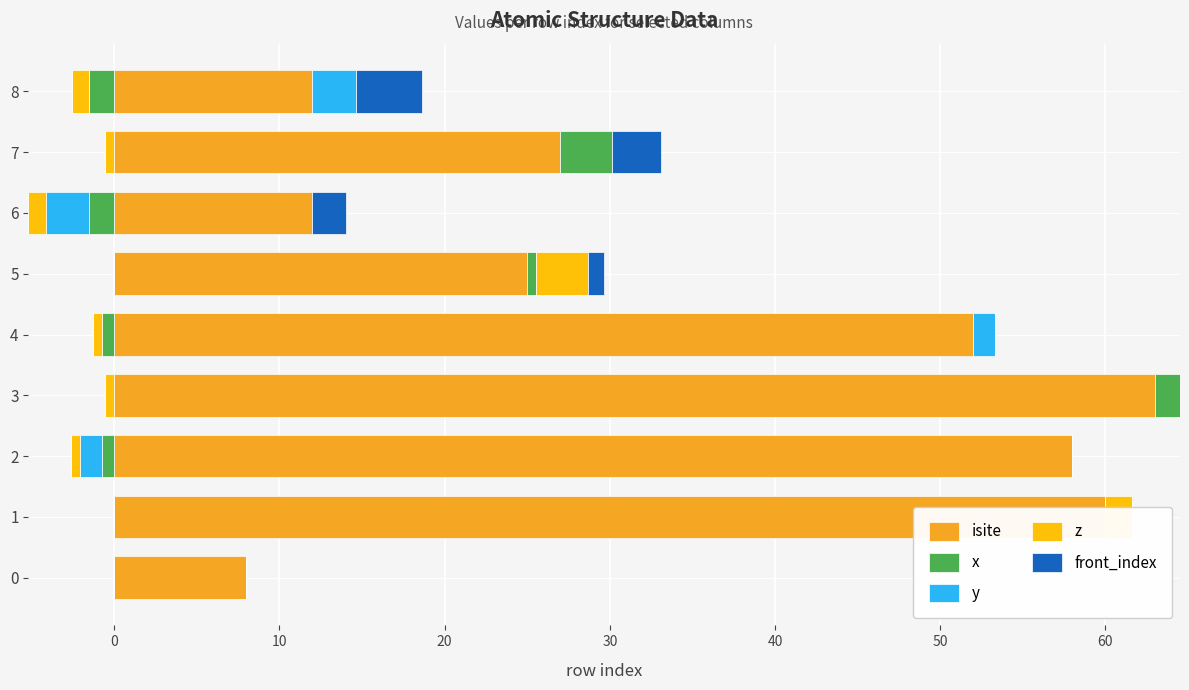

How many bars are there in each group?

5